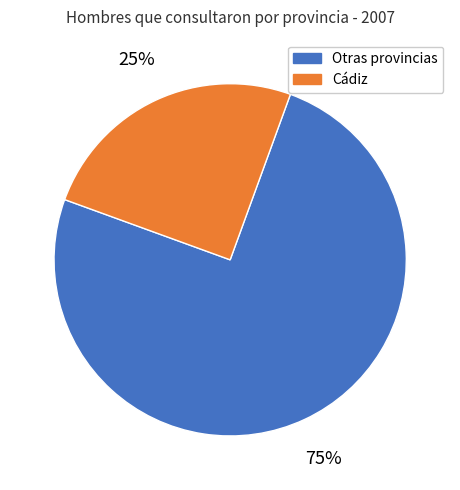

Count the number of slices in the pie.

2